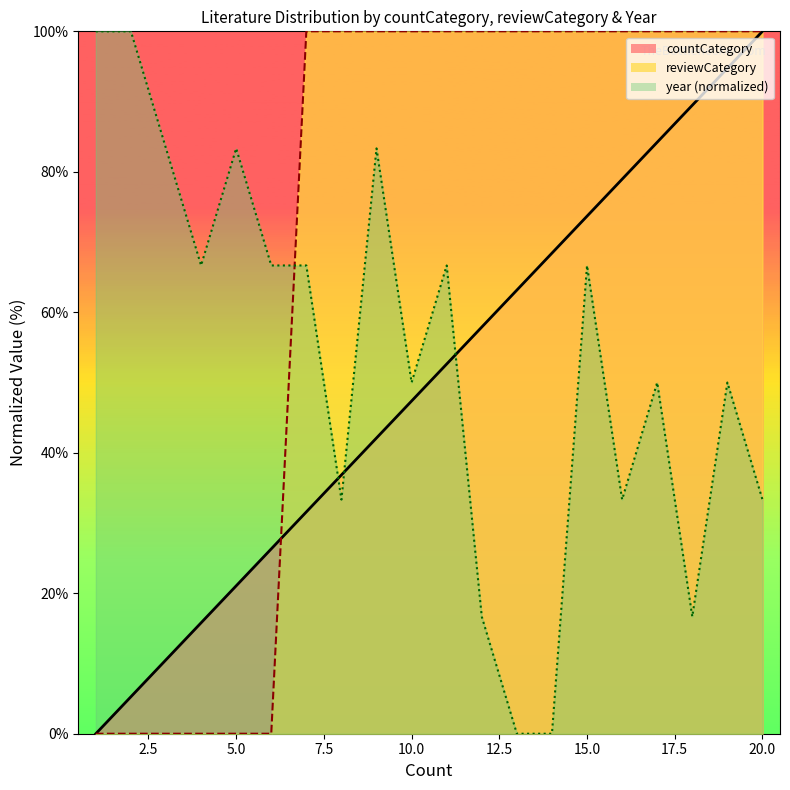

Which series has the widest spread of values?

countCategory